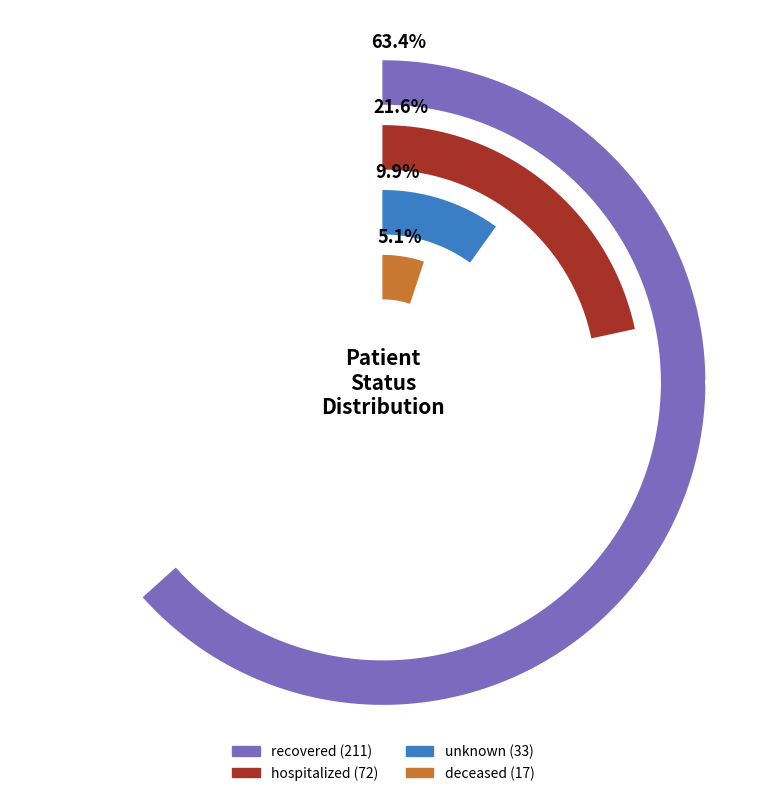

Count the number of slices in the pie.

4